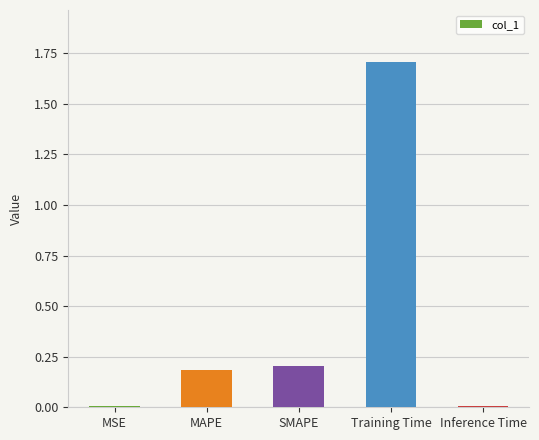

Count the number of categories in the chart.

5